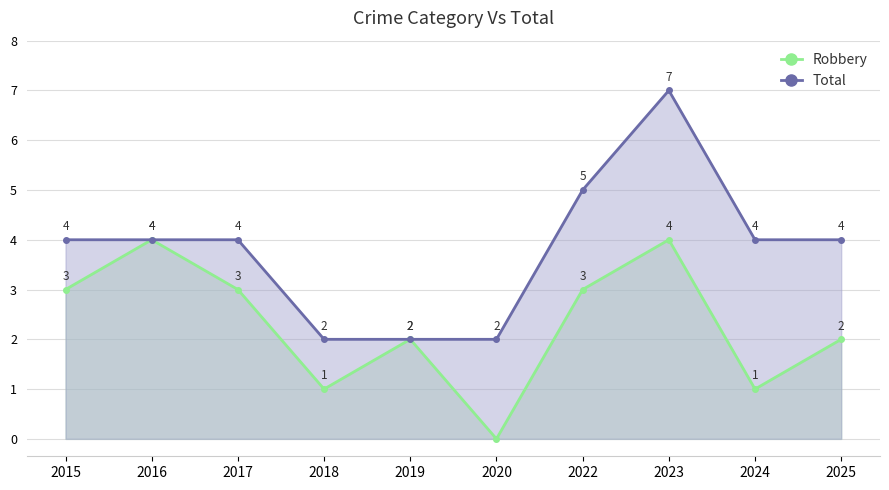

How many interior local peaks does the Robbery series have?

3